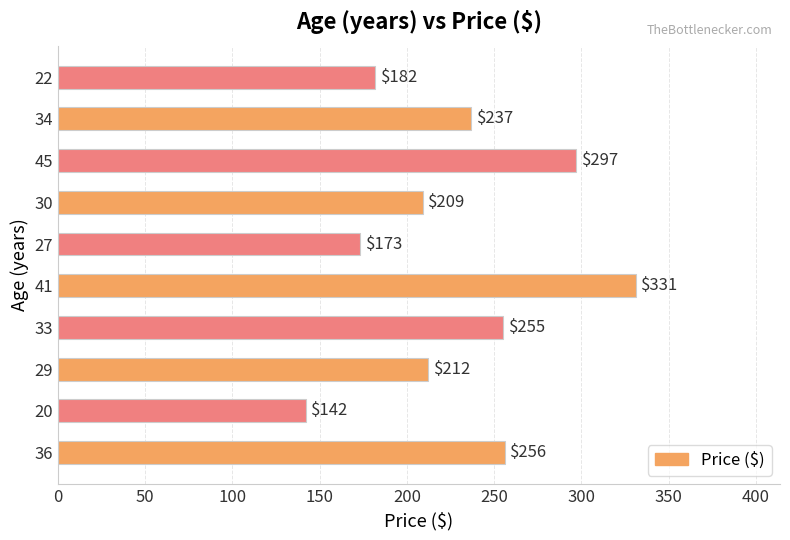

How many categories are shown in the chart?

10